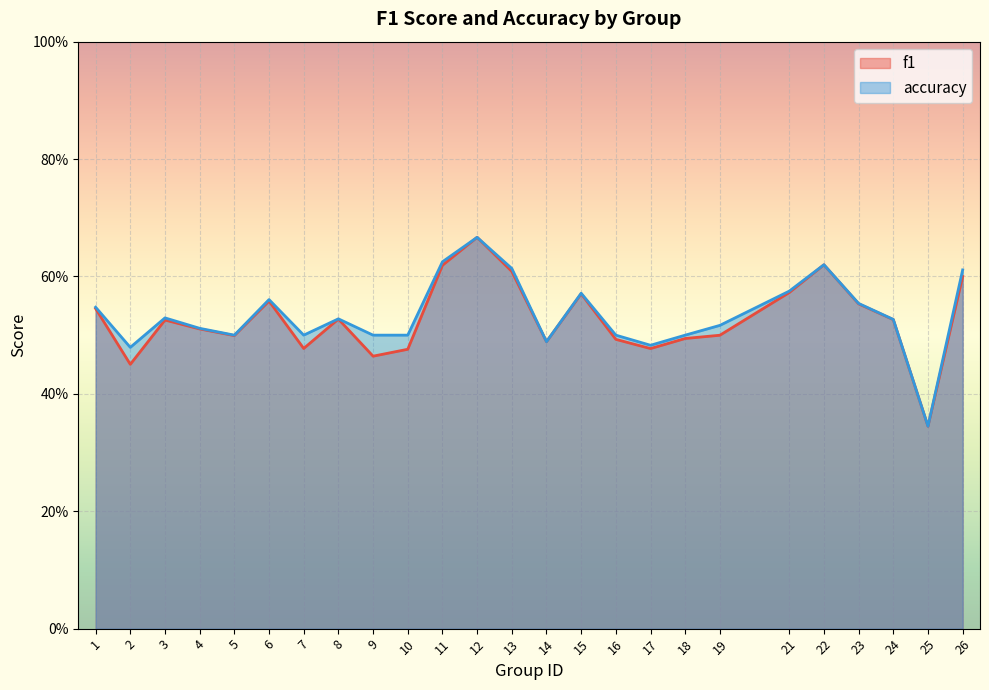

What is the smallest value displayed?

0.3